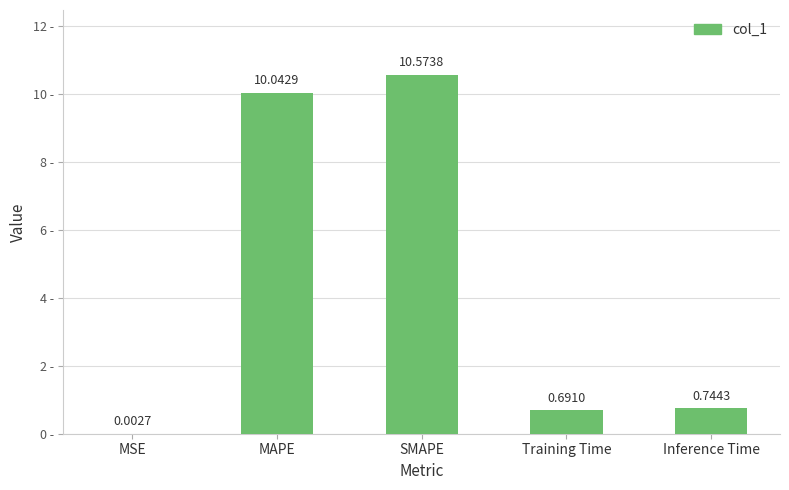

What is the sum of all values?

22.1